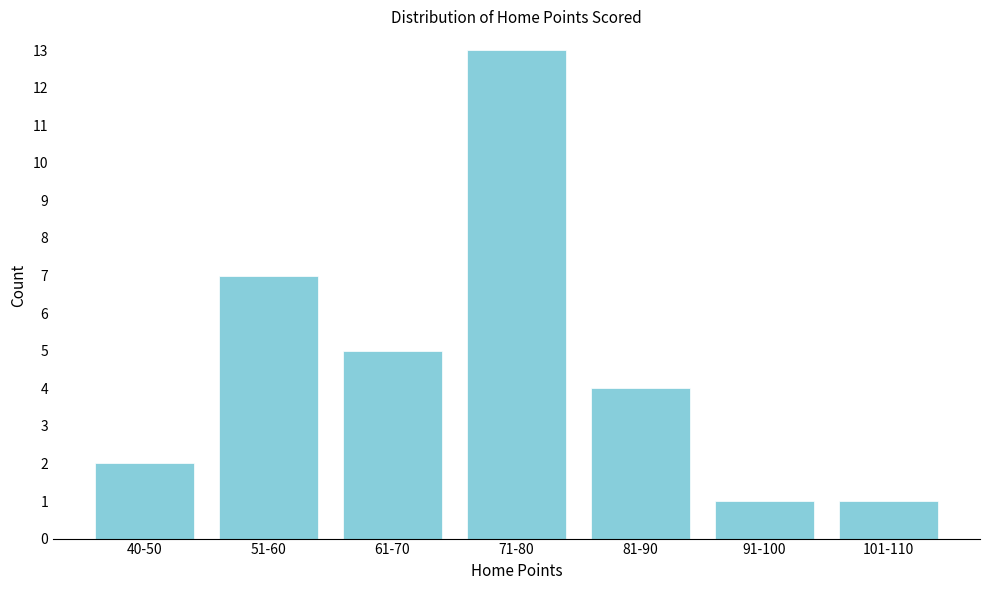

Reading right to left, list all the values displayed in this chart.

1	1	4	13	5	7	2